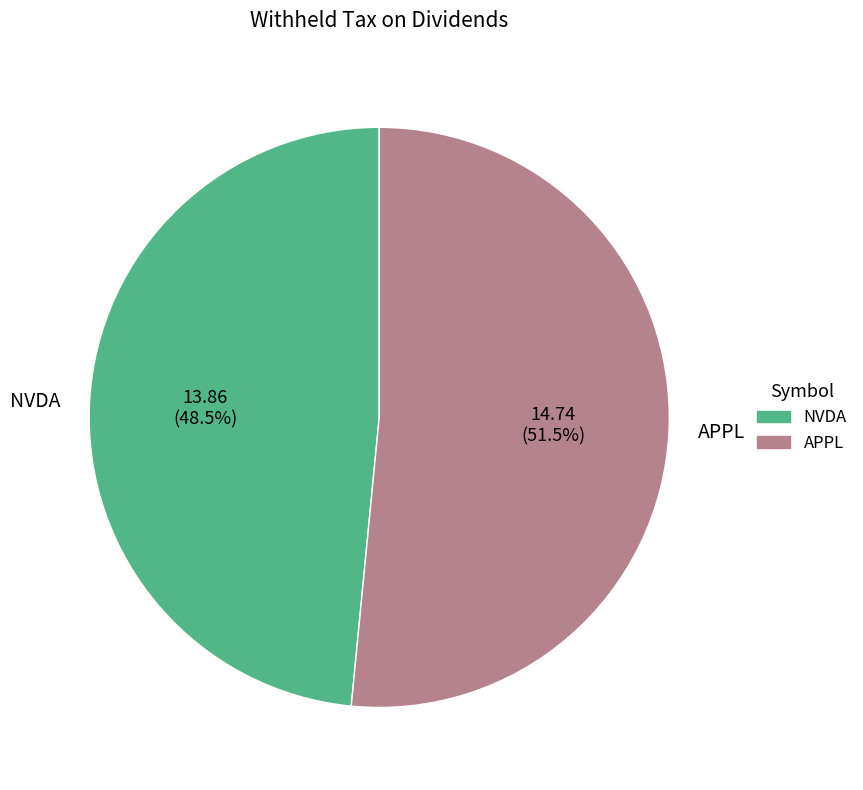

What is the smallest slice in the pie chart?

NVDA